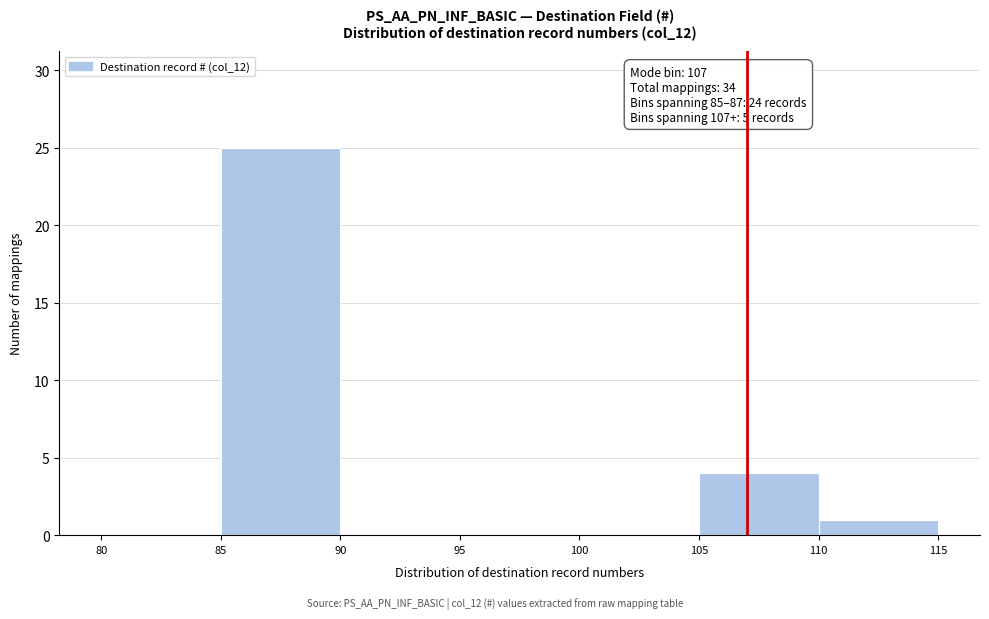

Which range on the x-axis has the tallest bar?

85 to 90